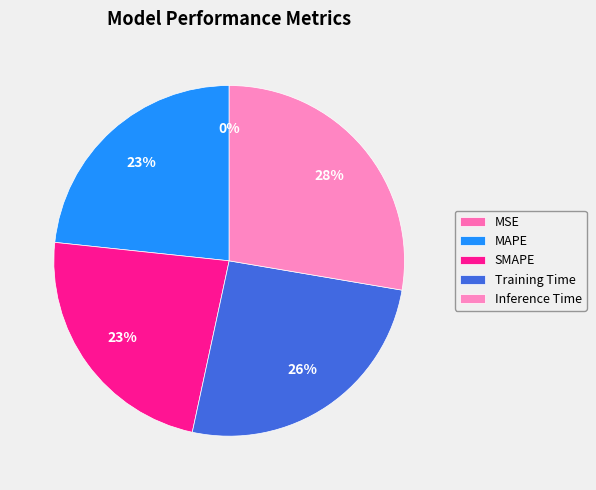

What is the smallest slice in the pie chart?

MSE